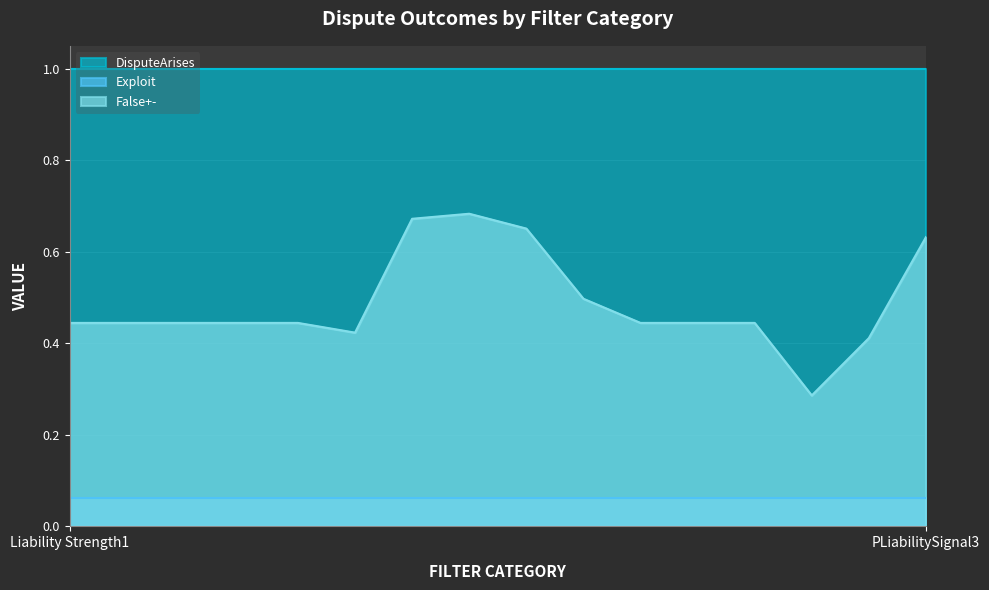

Count the number of data series in this chart.

3